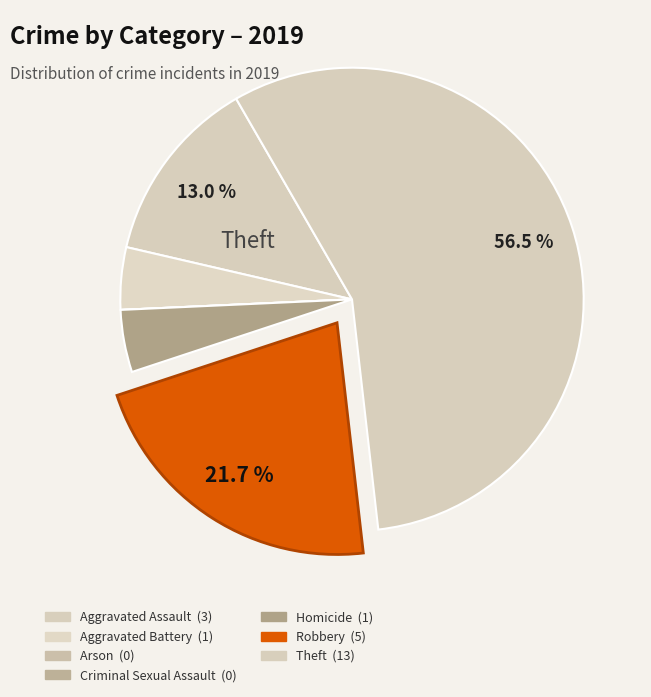

How many slices are in this pie chart?

7